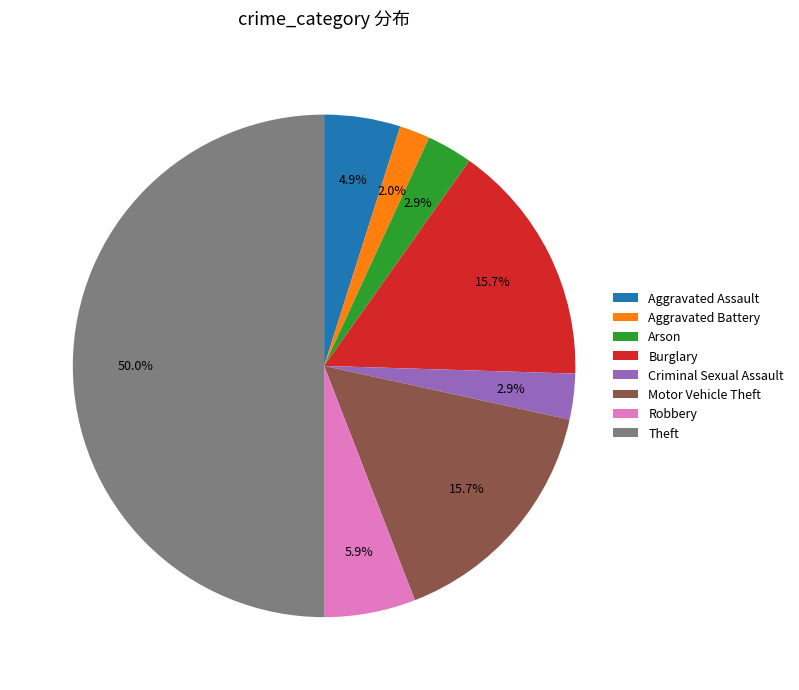

True or false: Burglary accounts for 30% of the total.

False